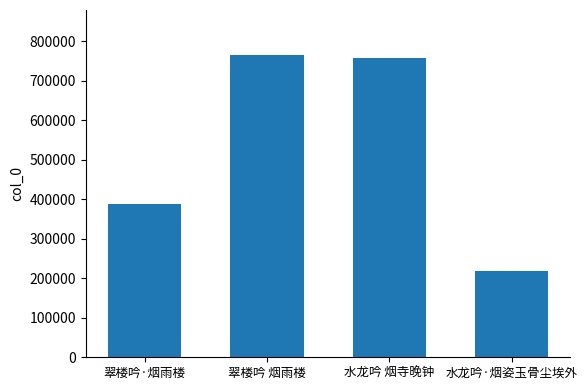

Between 水龙吟 烟寺晚钟 and 水龙吟·烟姿玉骨尘埃外, which is larger?

水龙吟 烟寺晚钟